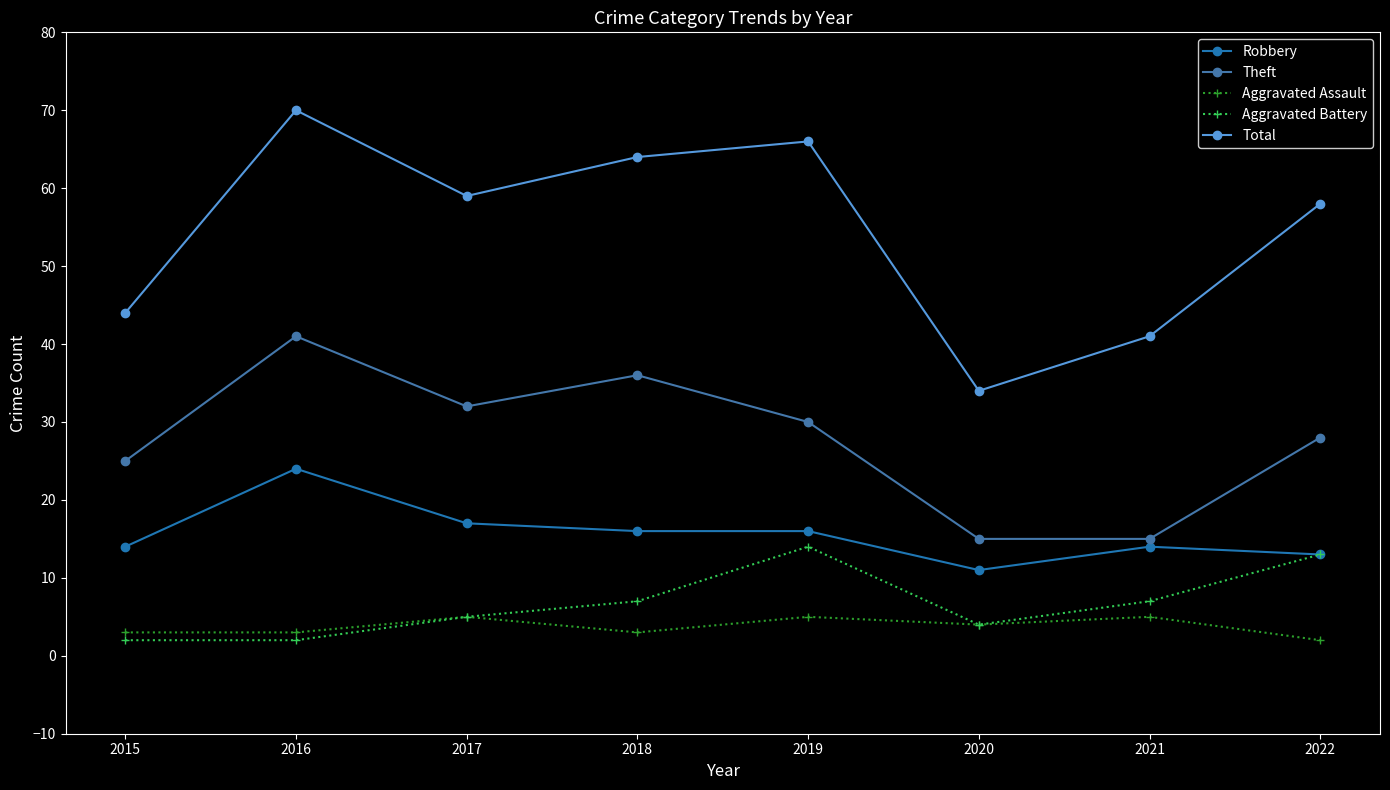

At which label is Robbery closest to 17?

2017